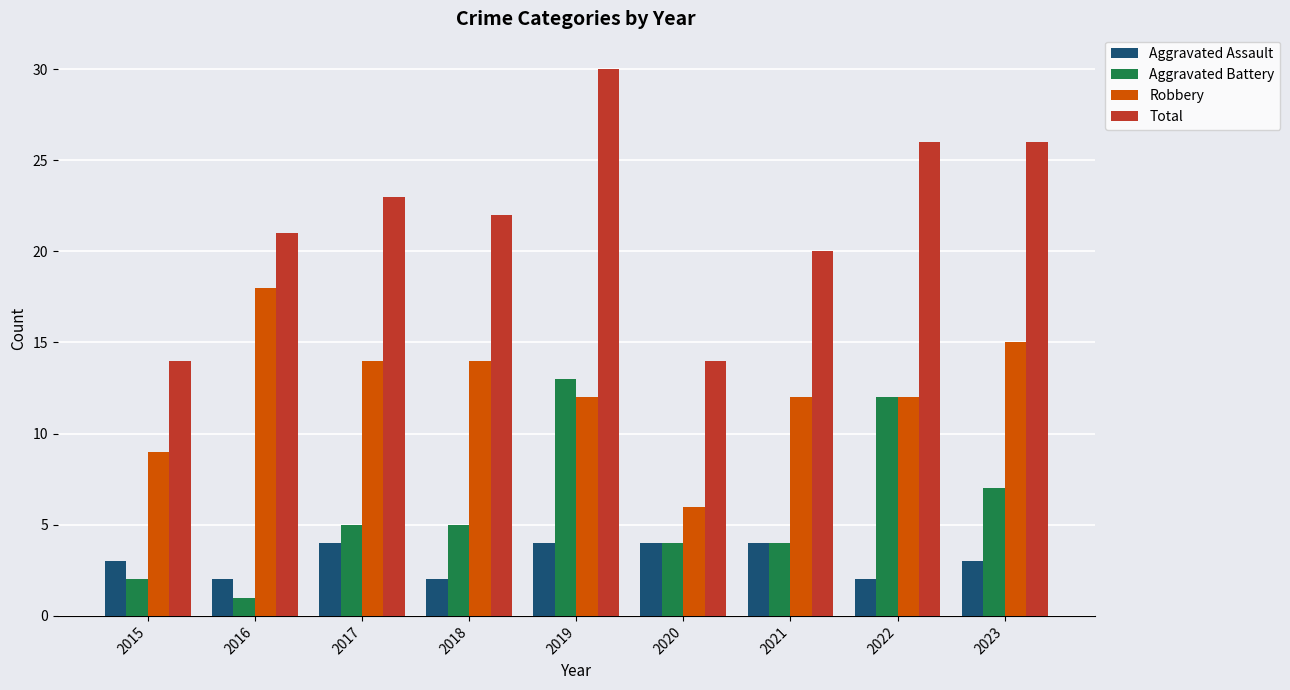

What is the difference between the Aggravated Assault values at 2021 and 2015?

1